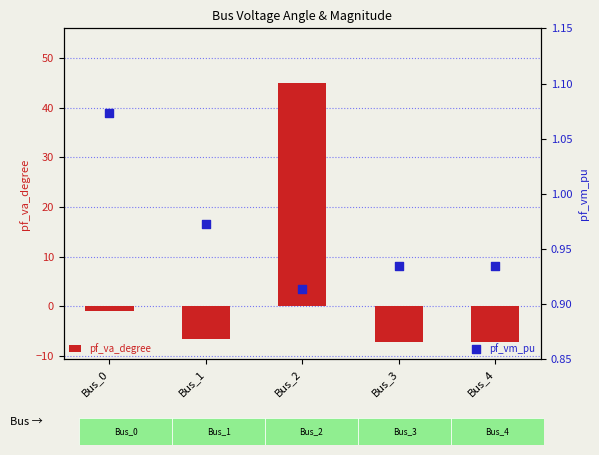

What are all the series names shown in the legend?

pf_va_degree, pf_vm_pu